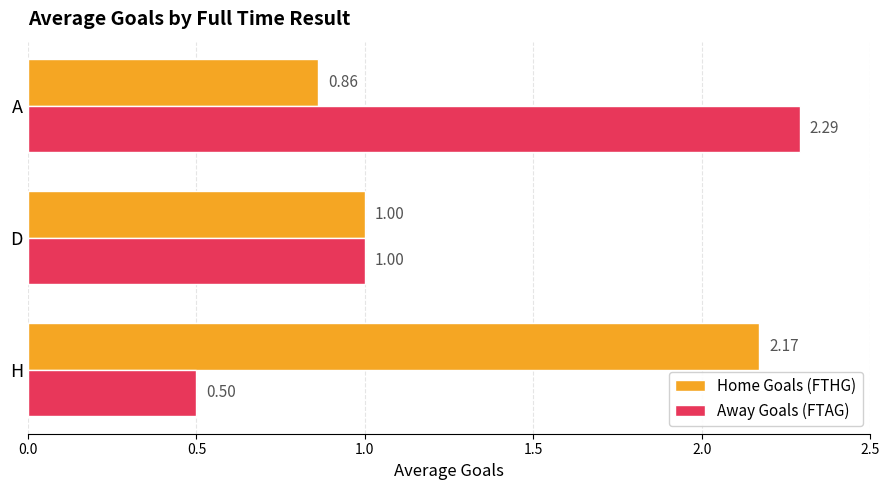

What is the smallest value displayed?

0.5